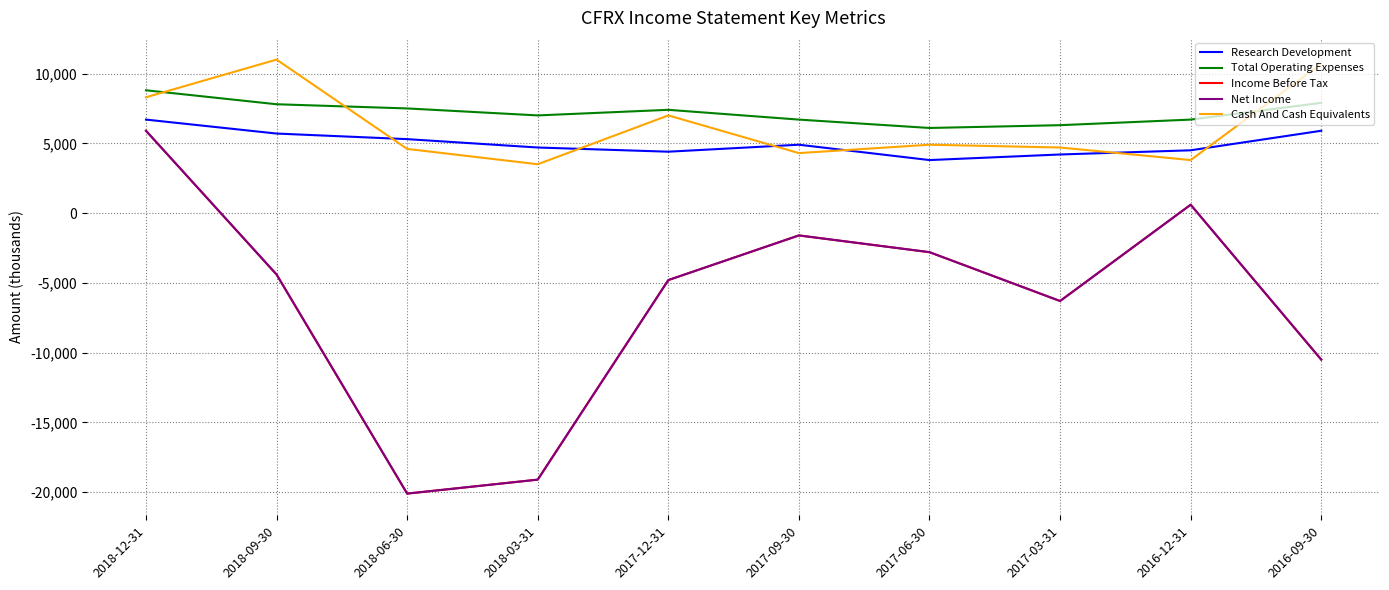

The value of Total Operating Expenses at 2017-12-31 is 7400. True or false?

True